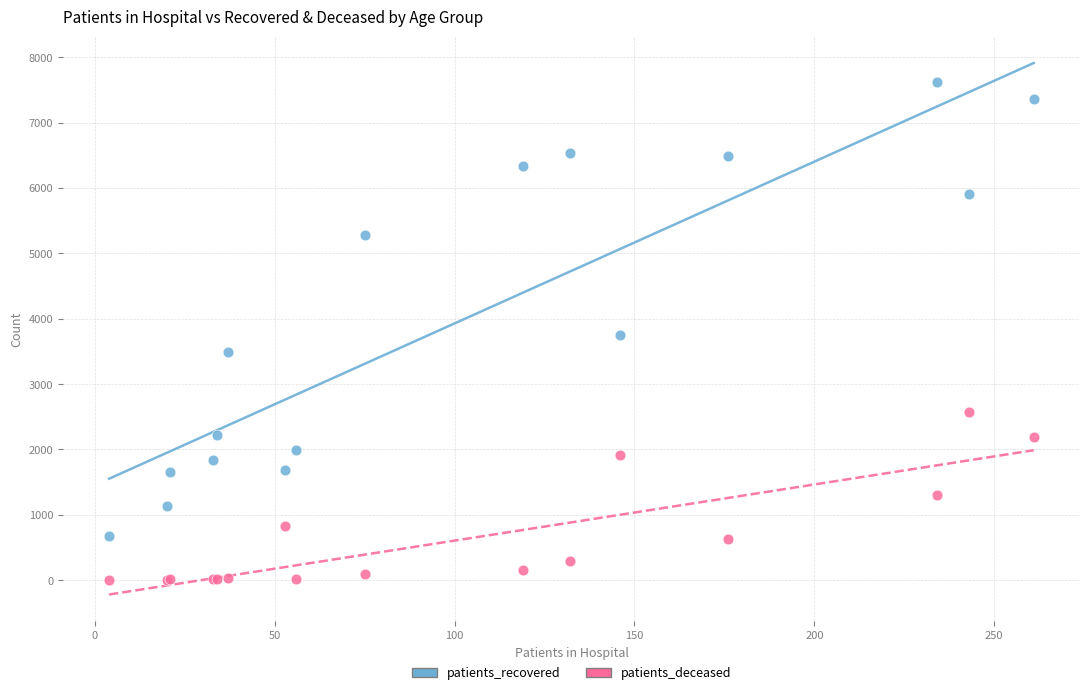

Which series contains the highest Y value?

patients_recovered